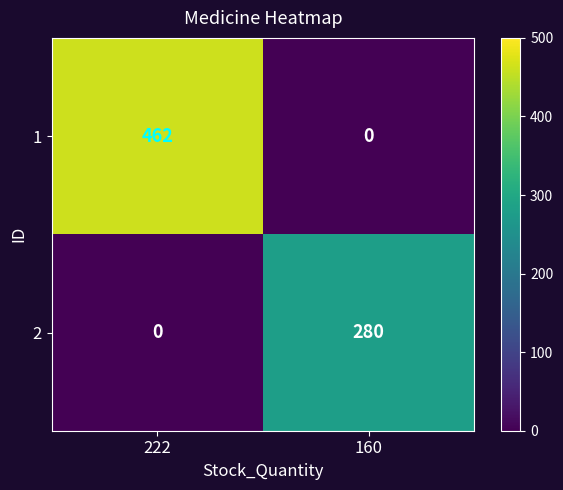

What value does the 1 series have at 222, to the nearest 5?

460